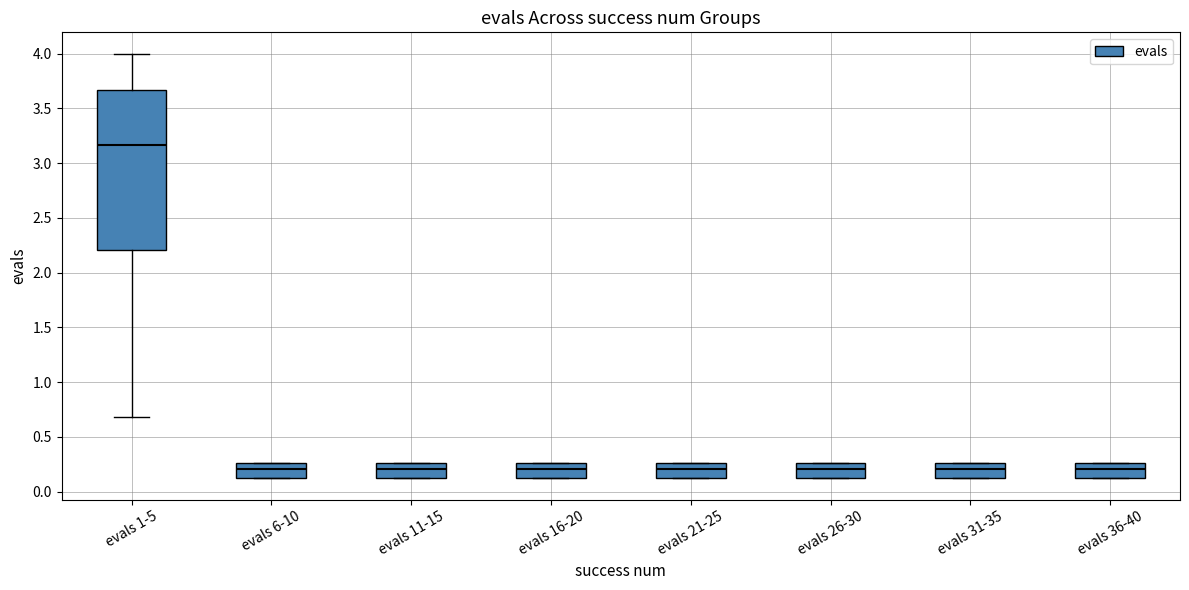

Reading left to right, read every box against the y-axis: the position of its median line, the range the box covers, and the ends of its whiskers. The values are not printed on the chart, so give them approximately, as read against the axis.

evals 1-5: median 3.15, box 2.20 to 3.65, whiskers 0.70 to 4.00
evals 6-10: median 0.20, box 0.10 to 0.25, whiskers 0.10 to 0.25
evals 11-15: median 0.20, box 0.10 to 0.25, whiskers 0.10 to 0.25
evals 16-20: median 0.20, box 0.10 to 0.25, whiskers 0.10 to 0.25
evals 21-25: median 0.20, box 0.10 to 0.25, whiskers 0.10 to 0.25
evals 26-30: median 0.20, box 0.10 to 0.25, whiskers 0.10 to 0.25
evals 31-35: median 0.20, box 0.10 to 0.25, whiskers 0.10 to 0.25
evals 36-40: median 0.20, box 0.10 to 0.25, whiskers 0.10 to 0.25